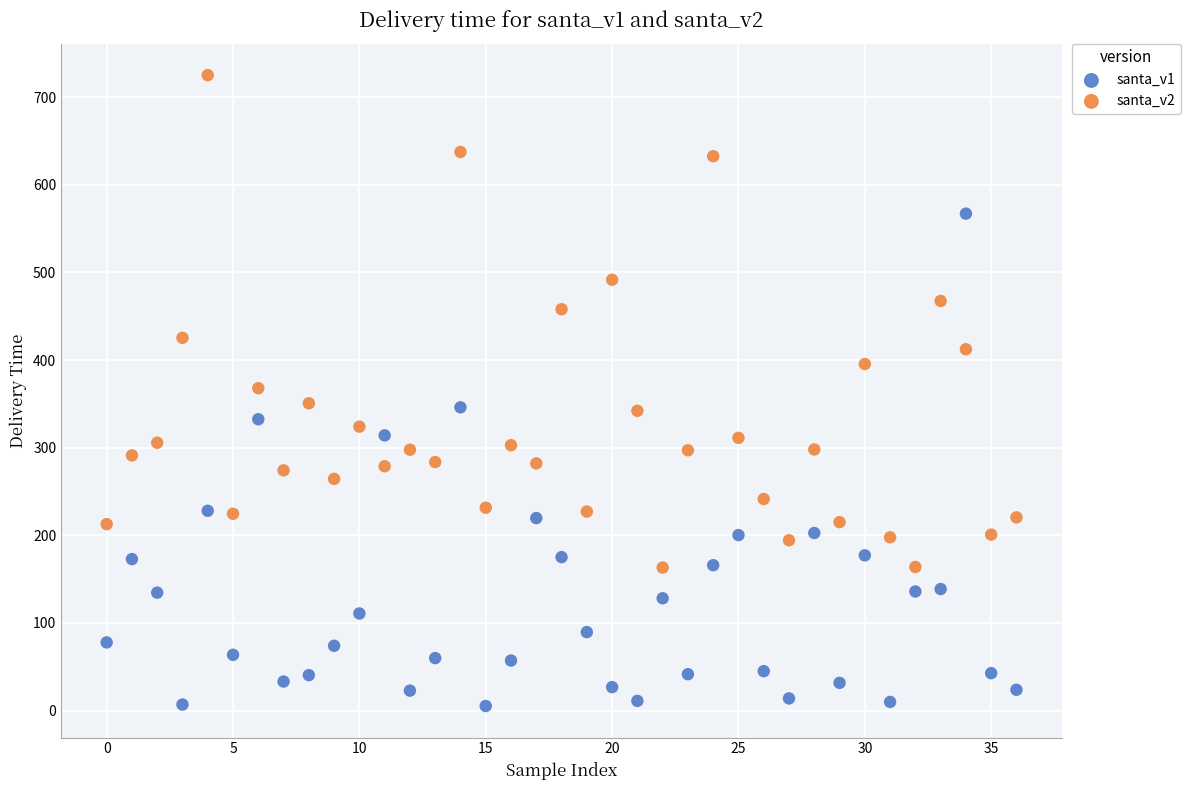

Which series contains the lowest Y value?

santa_v1